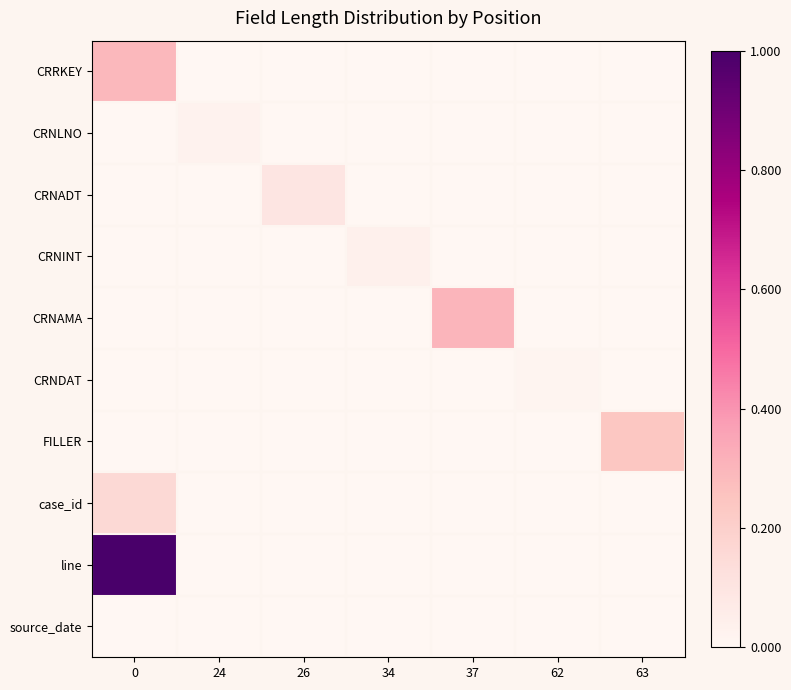

List the series in order of their peak value, lowest first.

source_date, CRNDAT, CRNLNO, CRNINT, CRNADT, case_id, FILLER, CRRKEY, CRNAMA, line